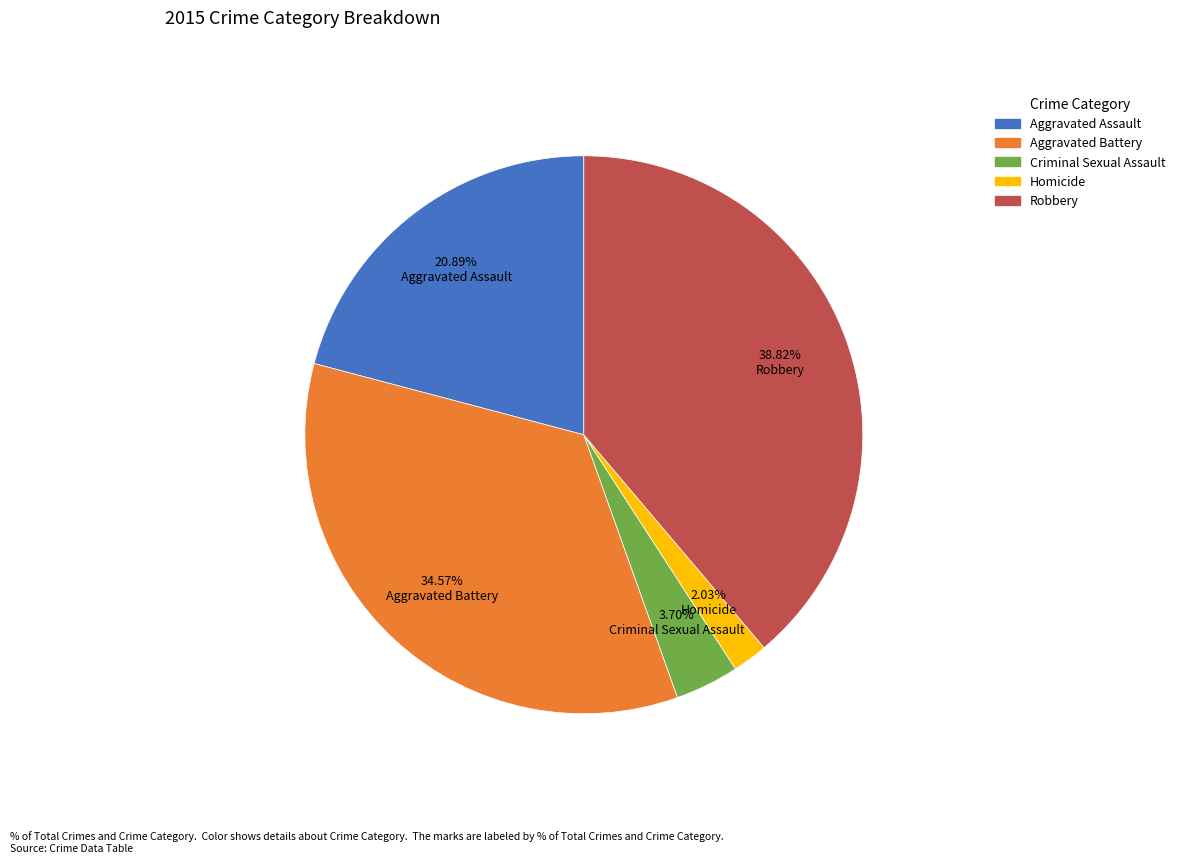

Does Aggravated Assault account for over 50% of the chart?

No